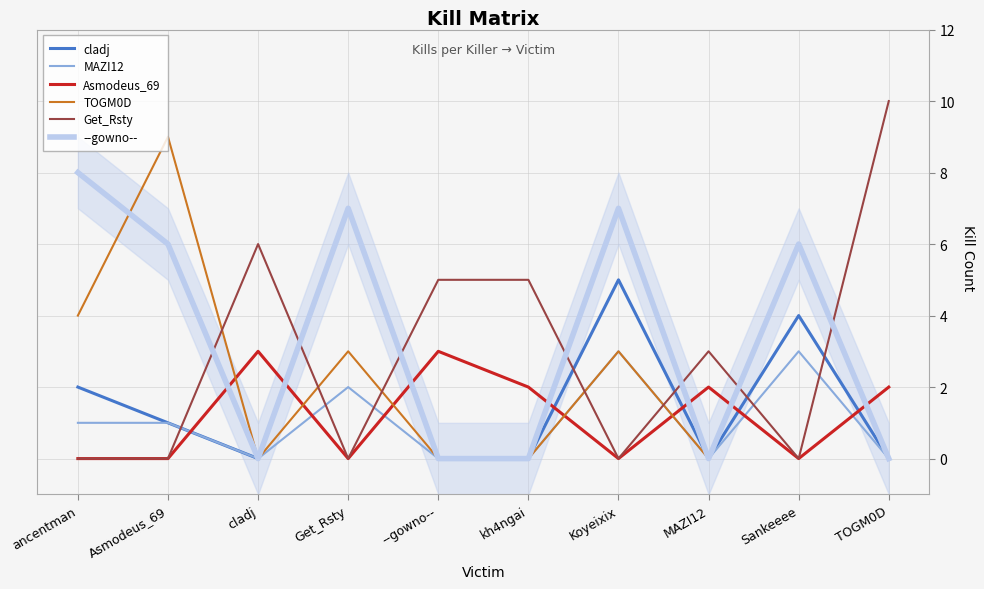

How many lines are shown in the chart?

6